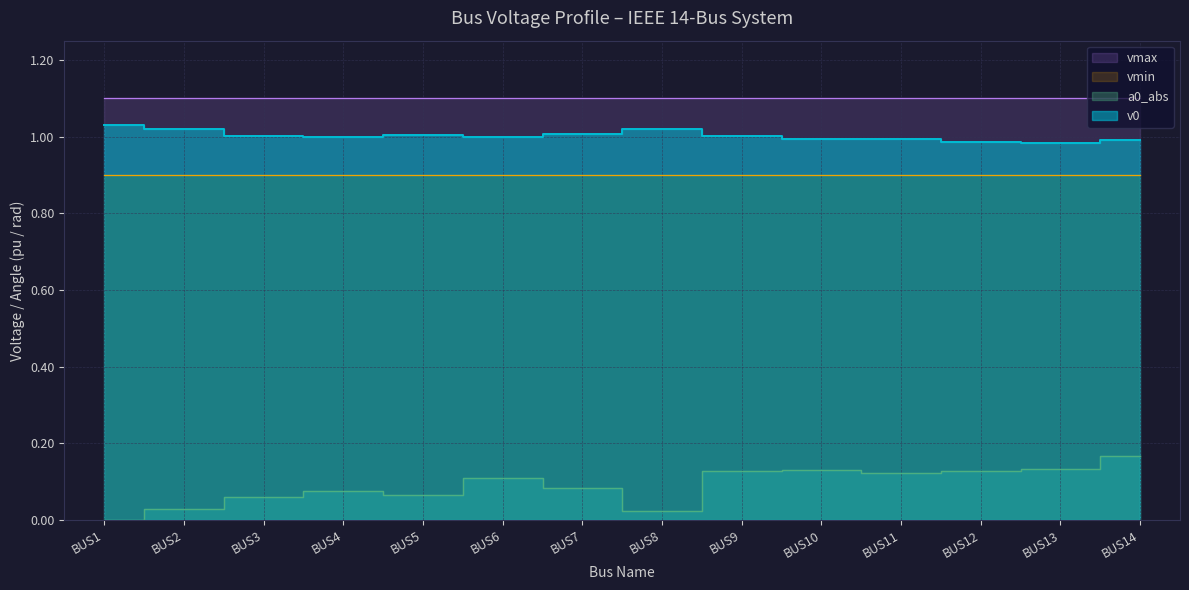

What is the difference between the maximum and second lowest values in the a0_abs series?

0.1